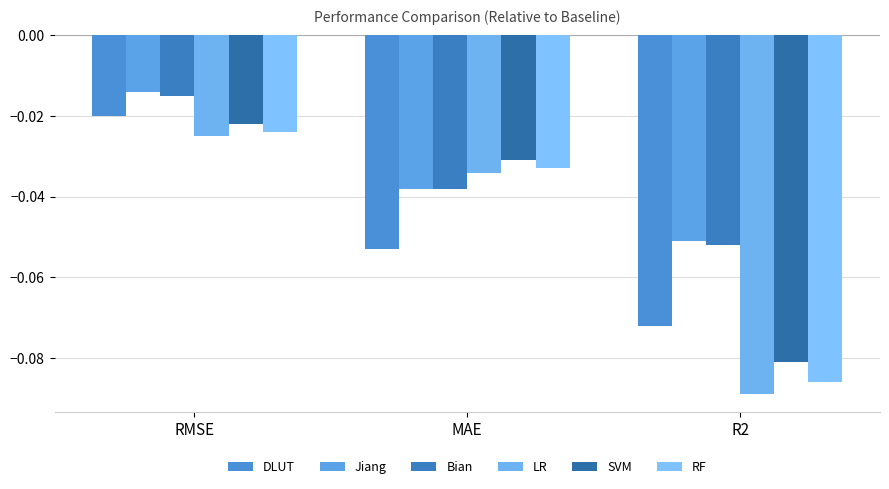

The SVM series shows -0.0 at MAE. True or false?

True